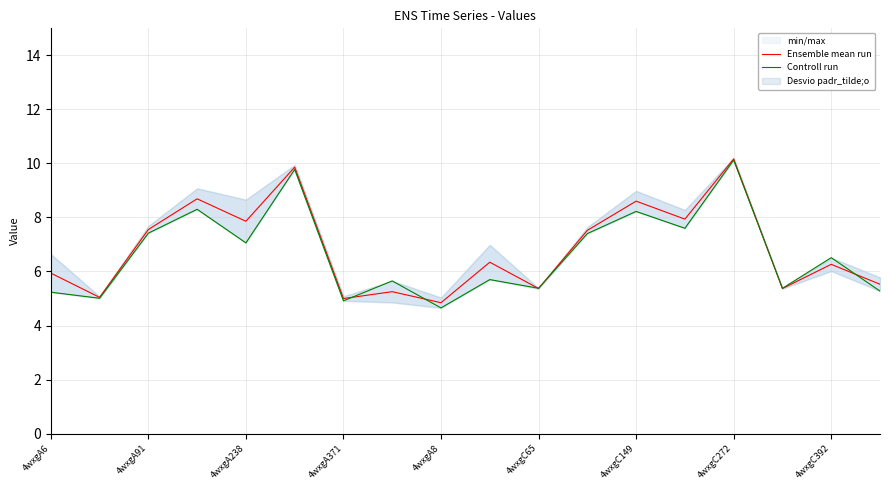

Is this an area chart (filled region under the line)?

No